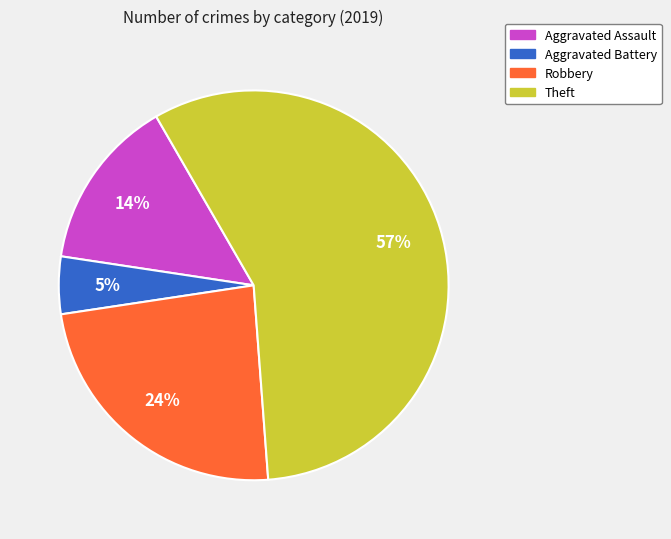

Between Aggravated Battery and Theft, which is larger?

Theft